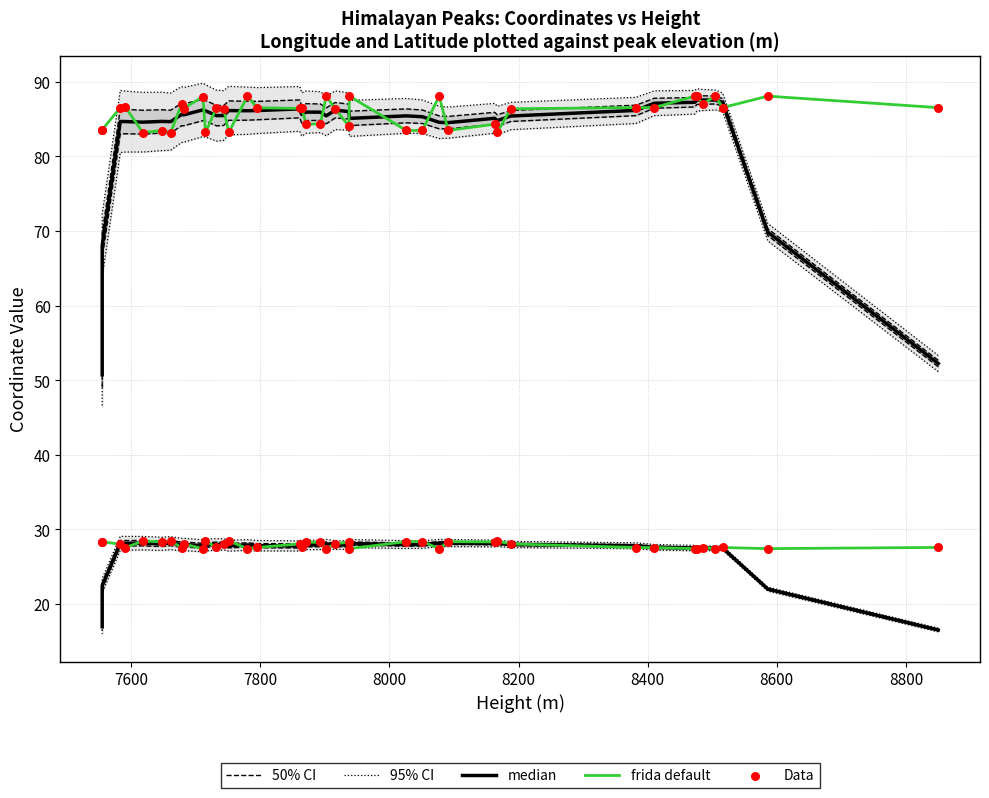

Which series reaches the minimum Y coordinate?

95% CI